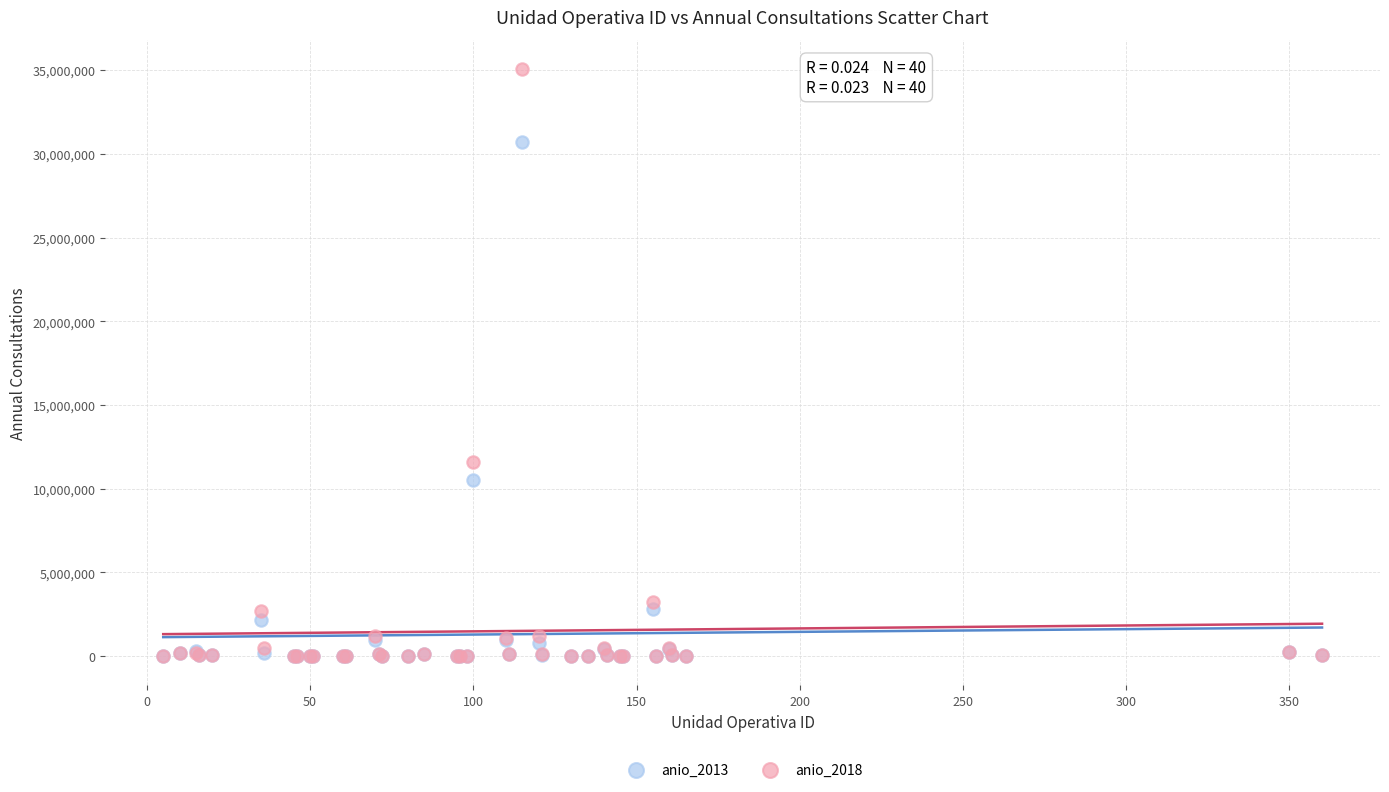

Which series contains the highest Y value?

anio_2018